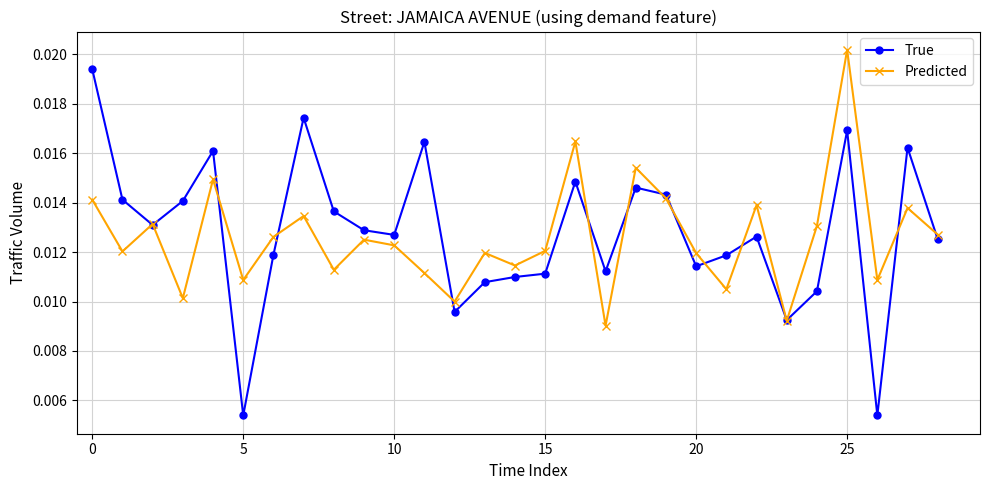

At how many categories does at least one series exceed 0?

29